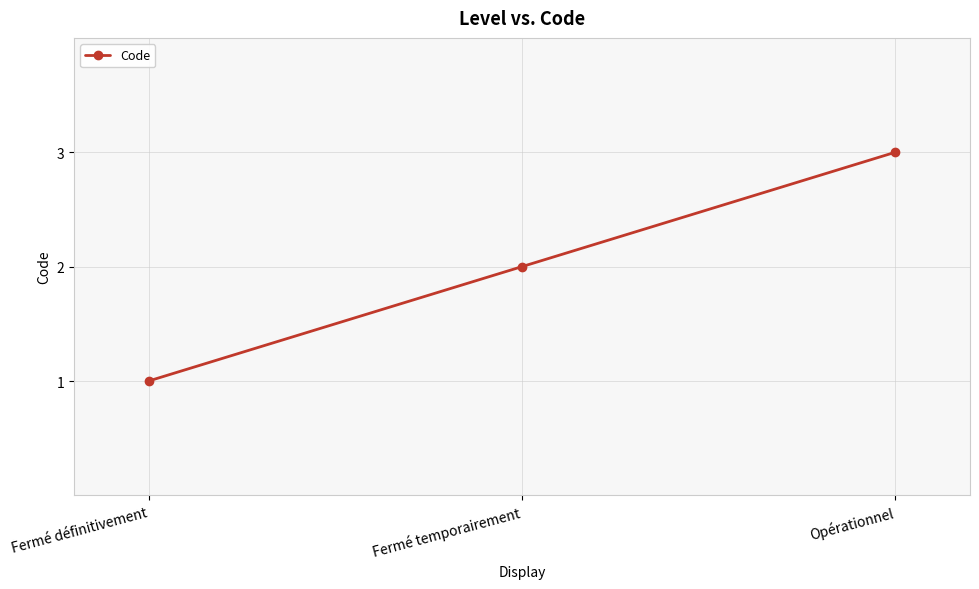

Reading left to right, extract all data points from this chart.

Fermé définitivement=1	Fermé temporairement=2	Opérationnel=3